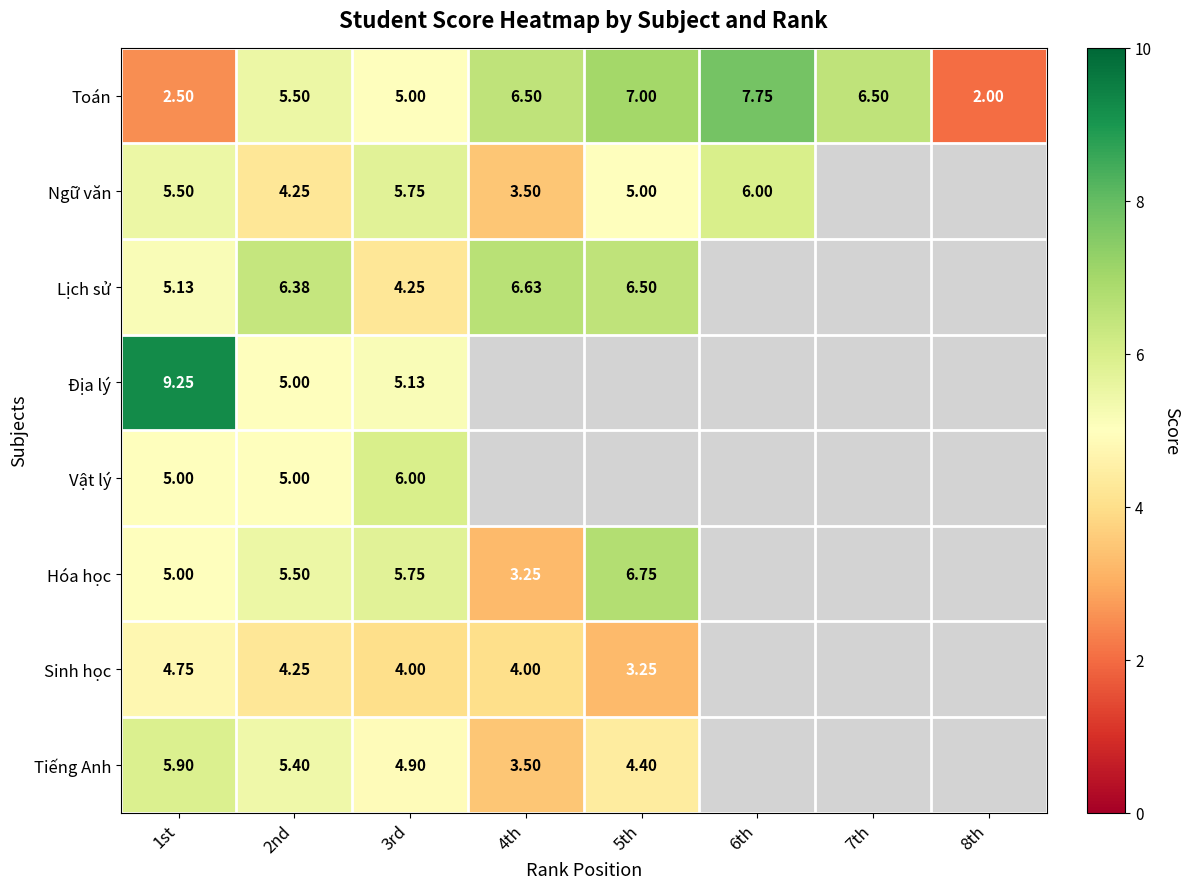

What is the smallest value displayed?

2.0